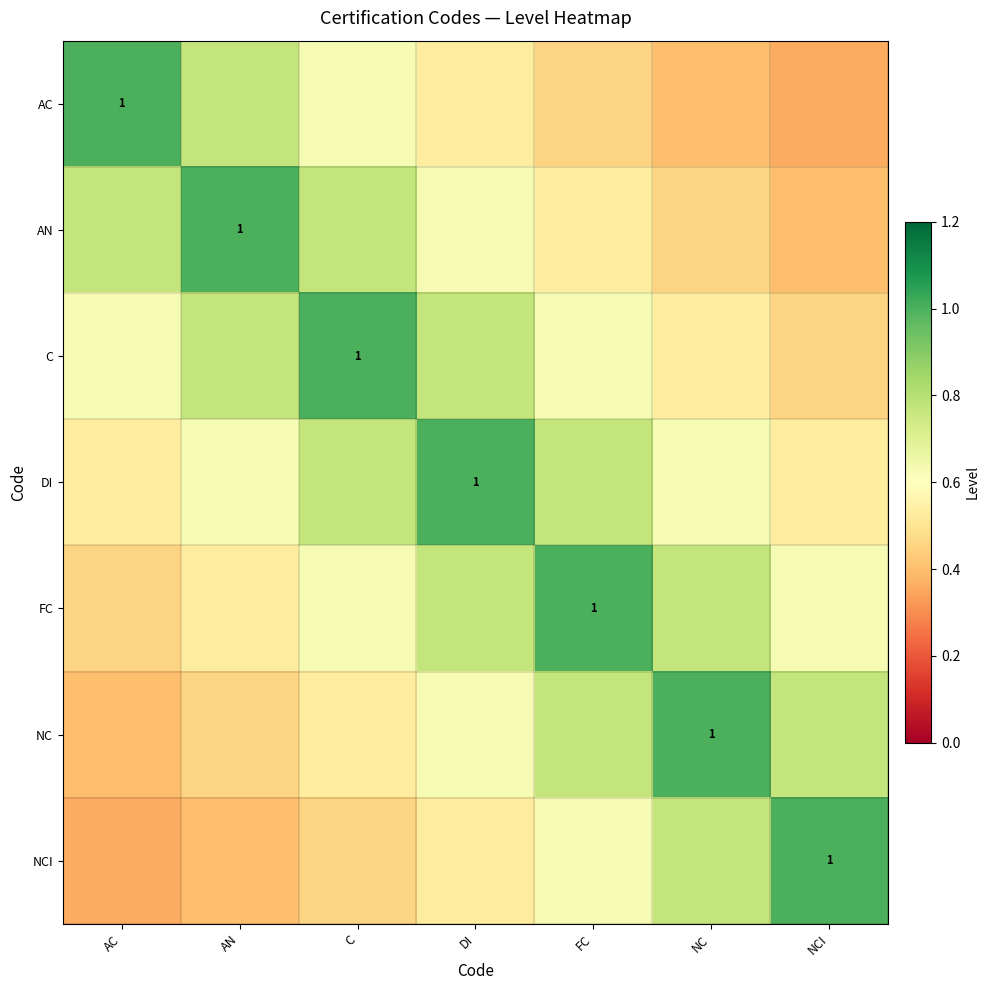

How many C values are between 0 and 1?

7